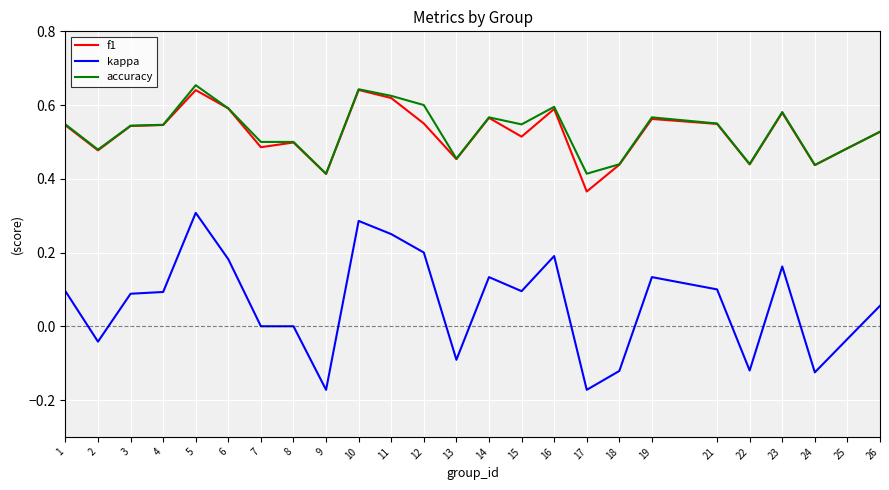

Which label corresponds to the largest value in the chart?

5